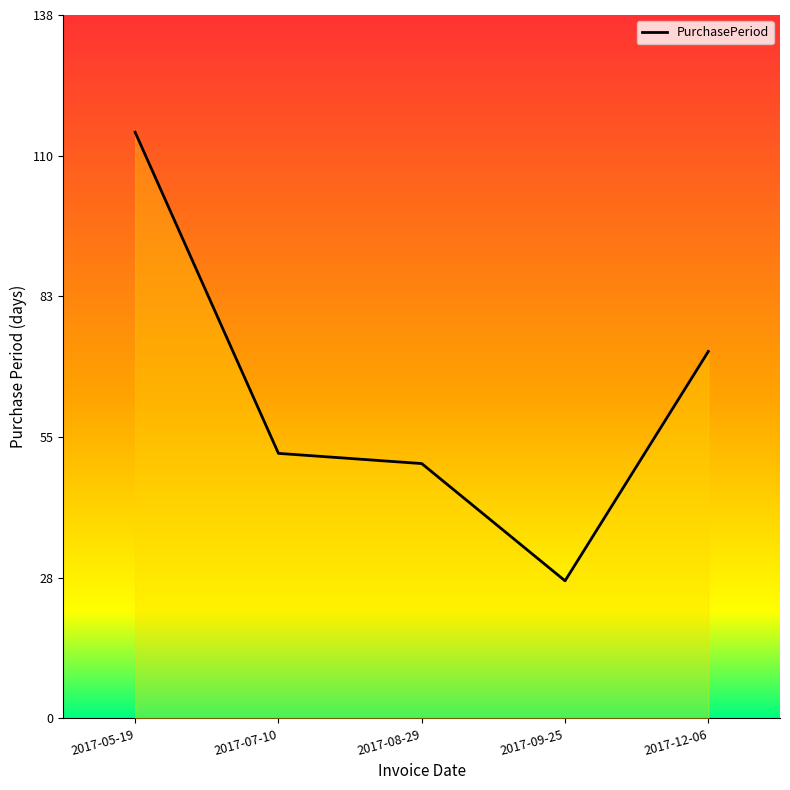

The chart shows a value of 13 at 2017-09-25. True or false?

False